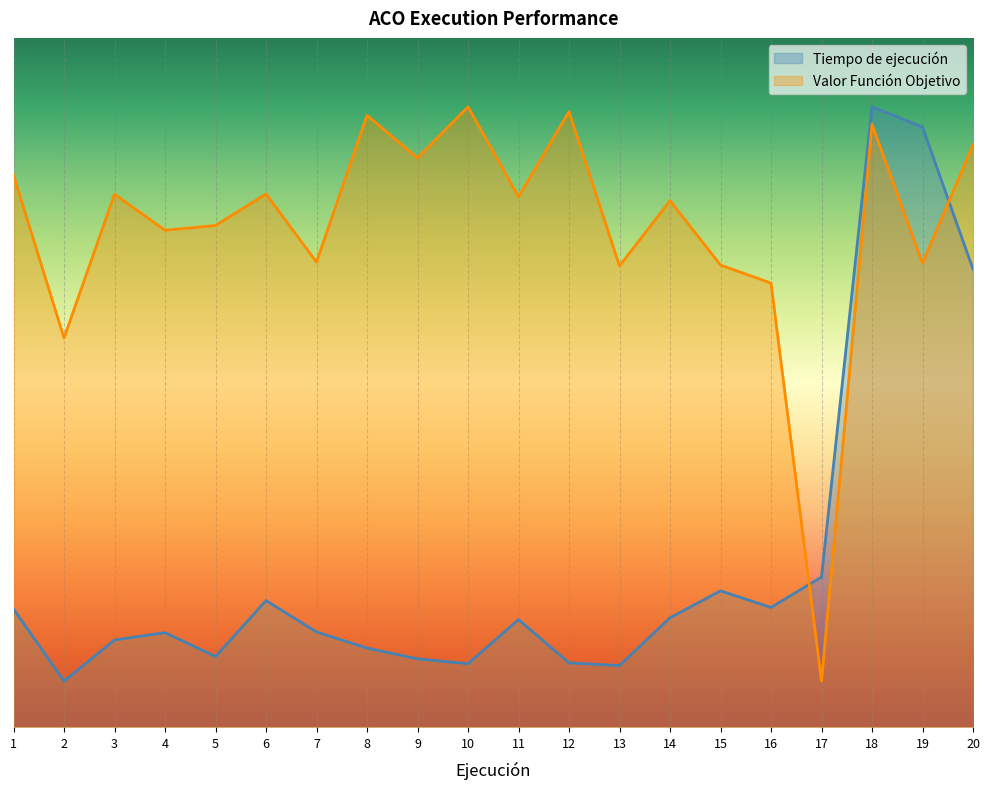

What is the difference between the highest and lowest values at 19?

5.9